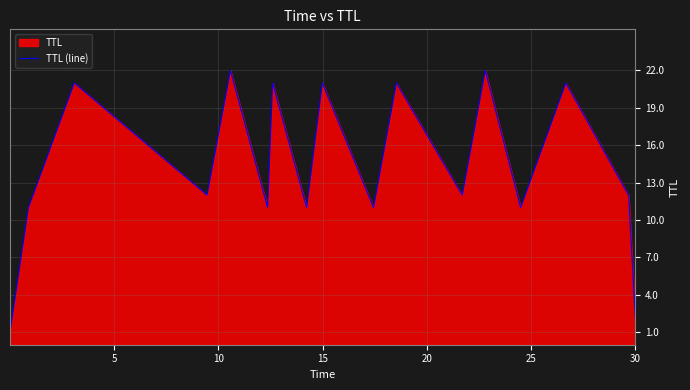

What is the greatest value displayed?

22